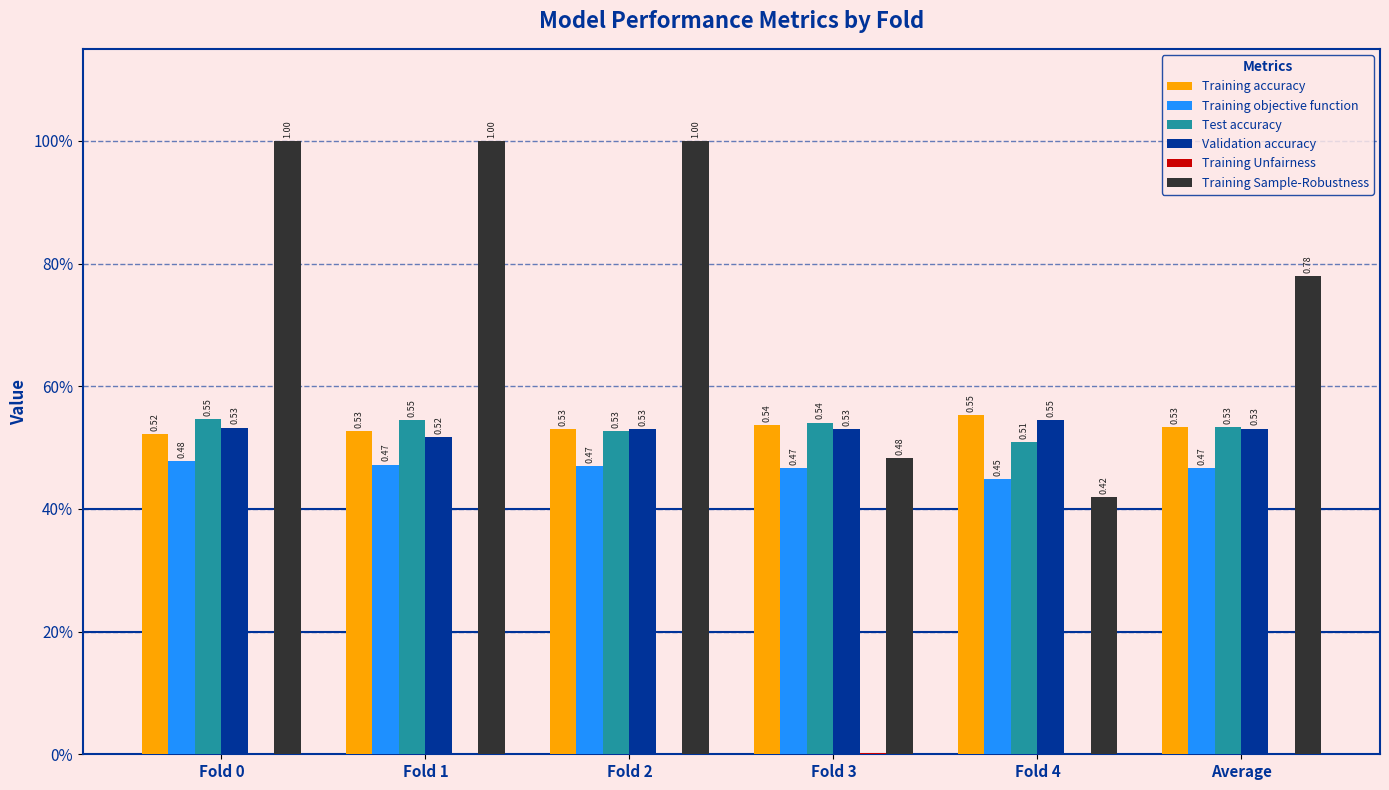

Does the chart contain stacked bars?

No